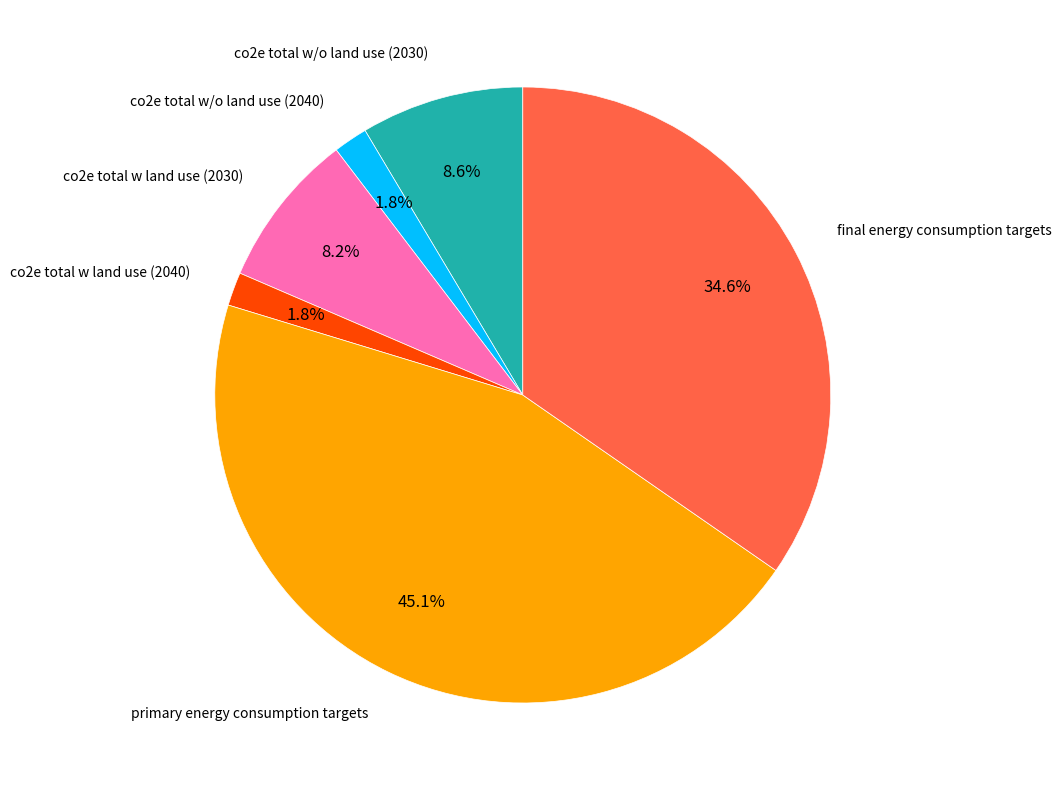

Does any single category account for the majority?

No